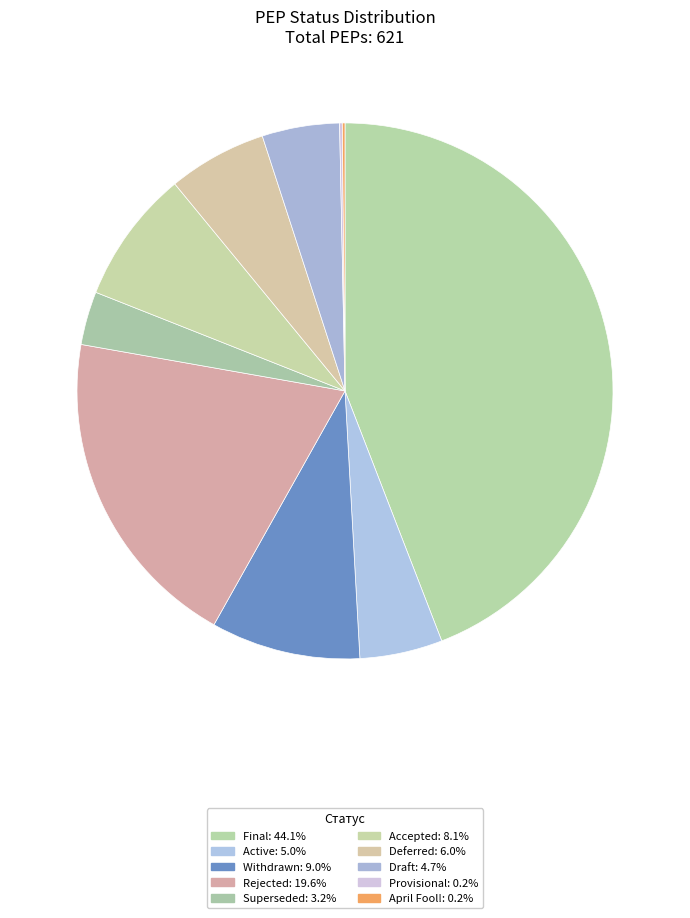

How many slices are in this pie chart?

10